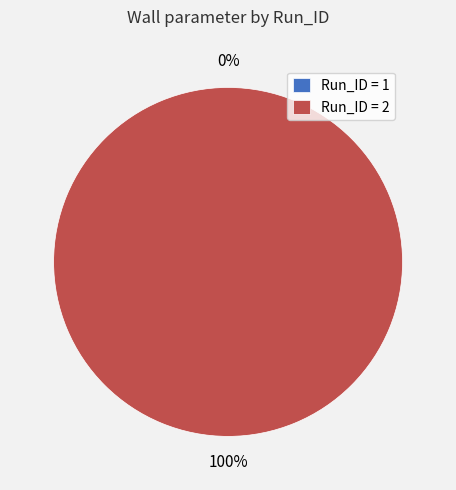

What is the change in value from 1 to 2?

+1